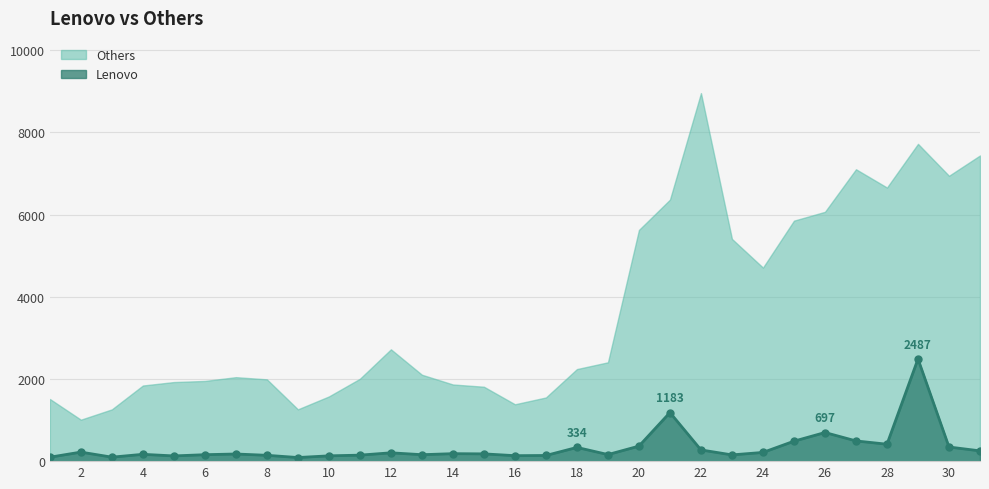

How many values in the Lenovo series are below 177?

15